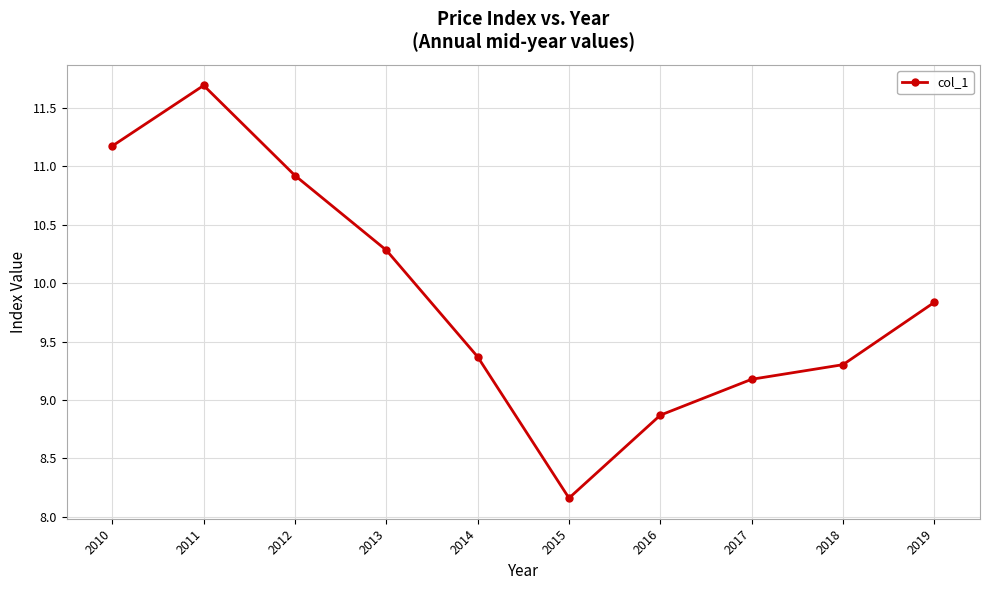

Is it true that the value at 2015 is 12.2?

False